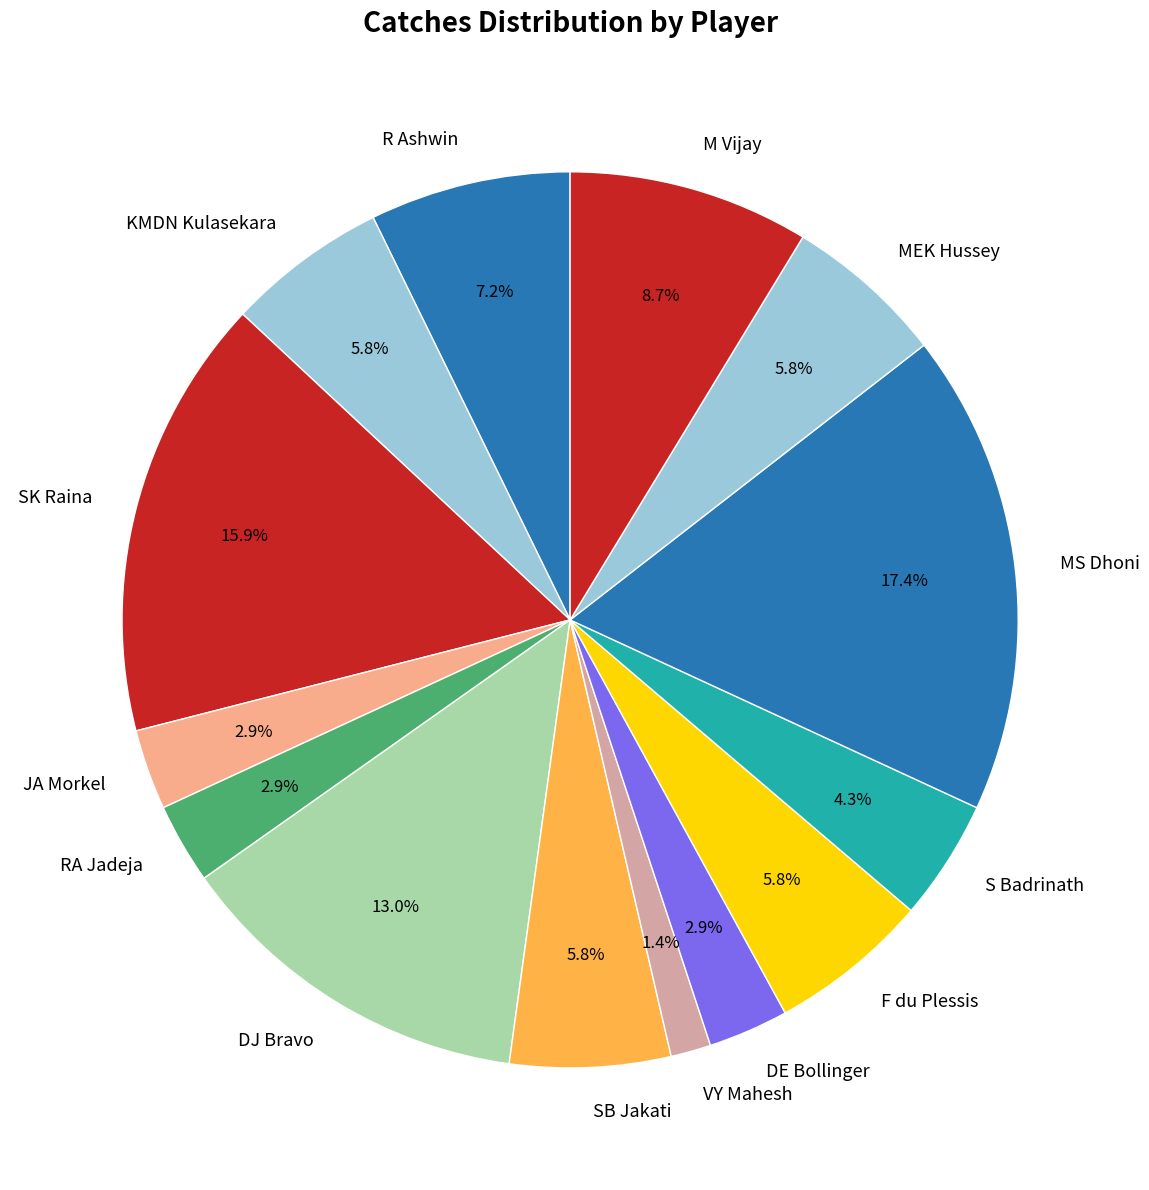

How many slices are in this pie chart?

14